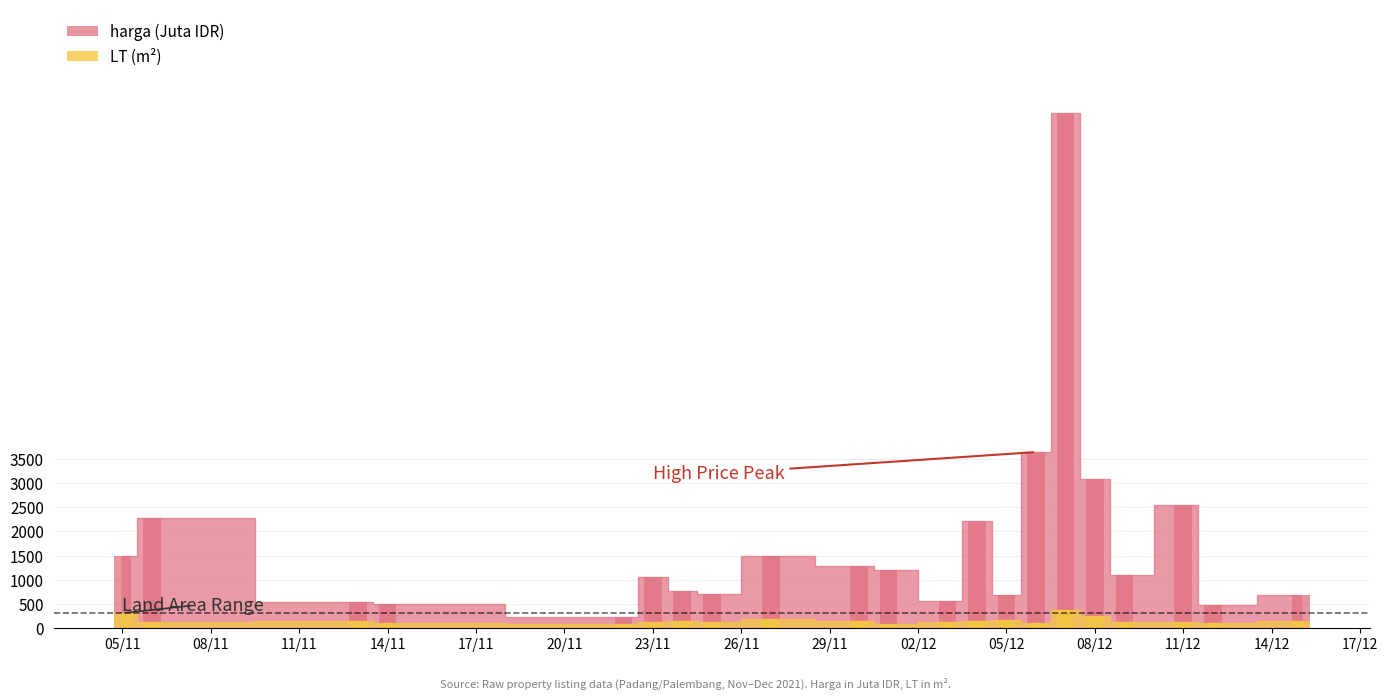

How many bars are there in each group?

2